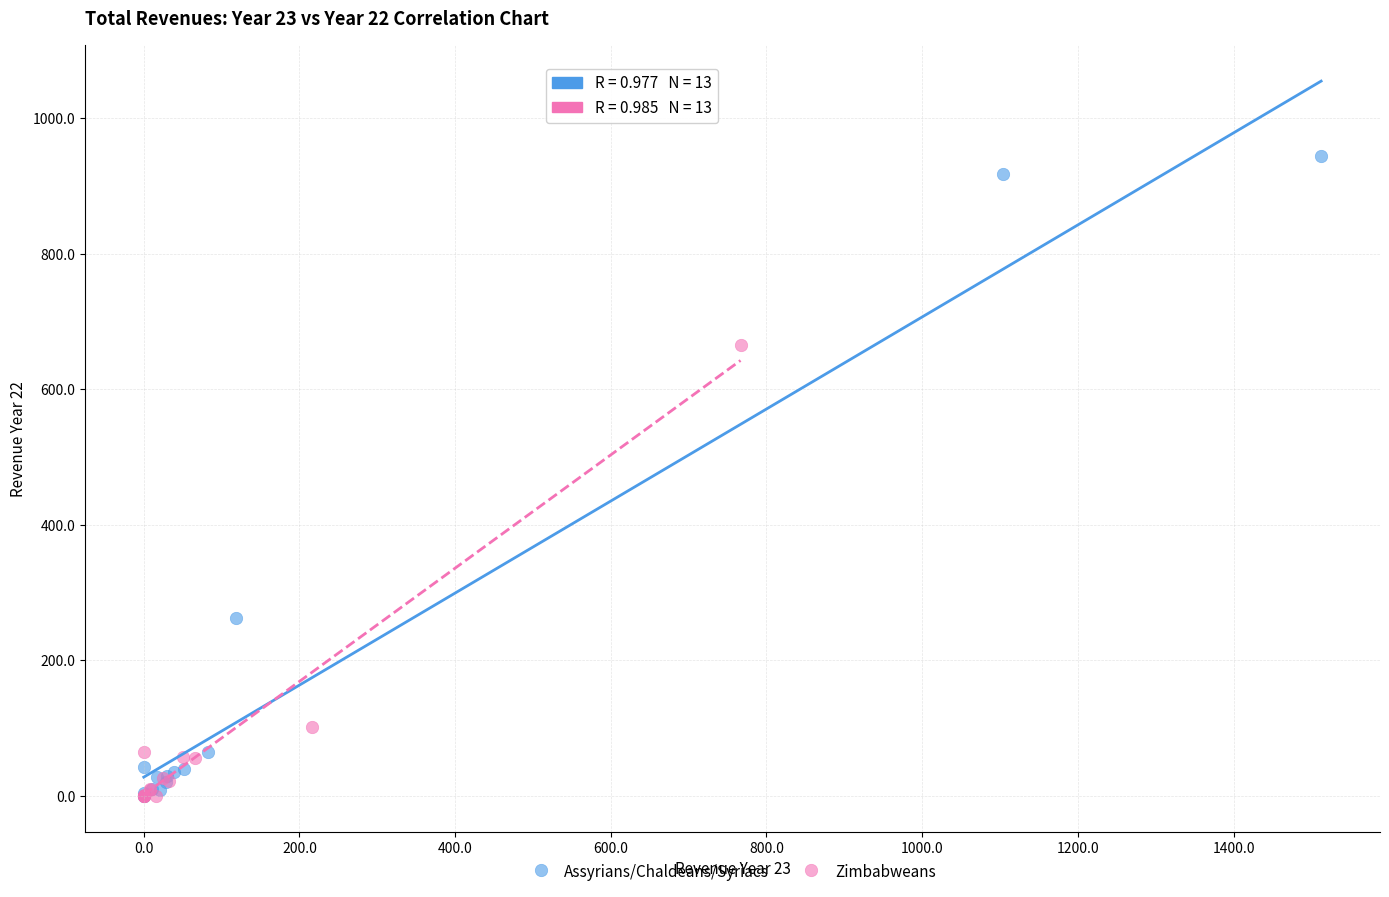

Which series reaches the maximum Y coordinate?

Assyrians/Chaldeans/Syriacs